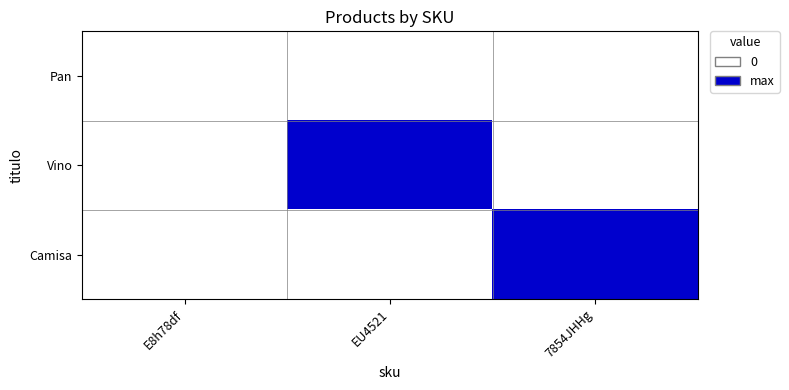

Reading left to right, extract all data points from this chart.

Pan: E8h78df=0.2	EU4521=0.0	7854JHHg=0.0
Vino: E8h78df=0.0	EU4521=1.0	7854JHHg=0.0
Camisa: E8h78df=0.0	EU4521=0.0	7854JHHg=0.5